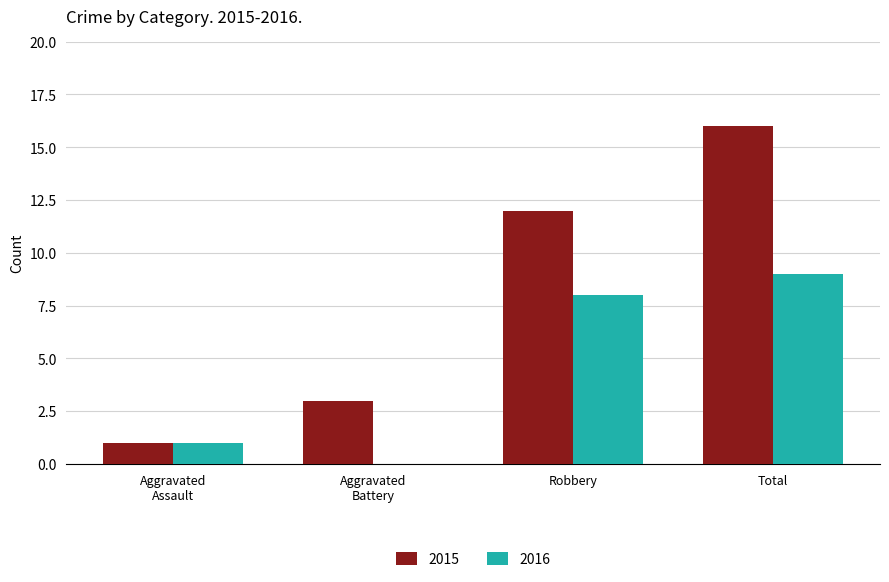

What is the sum of all 2015 values?

32